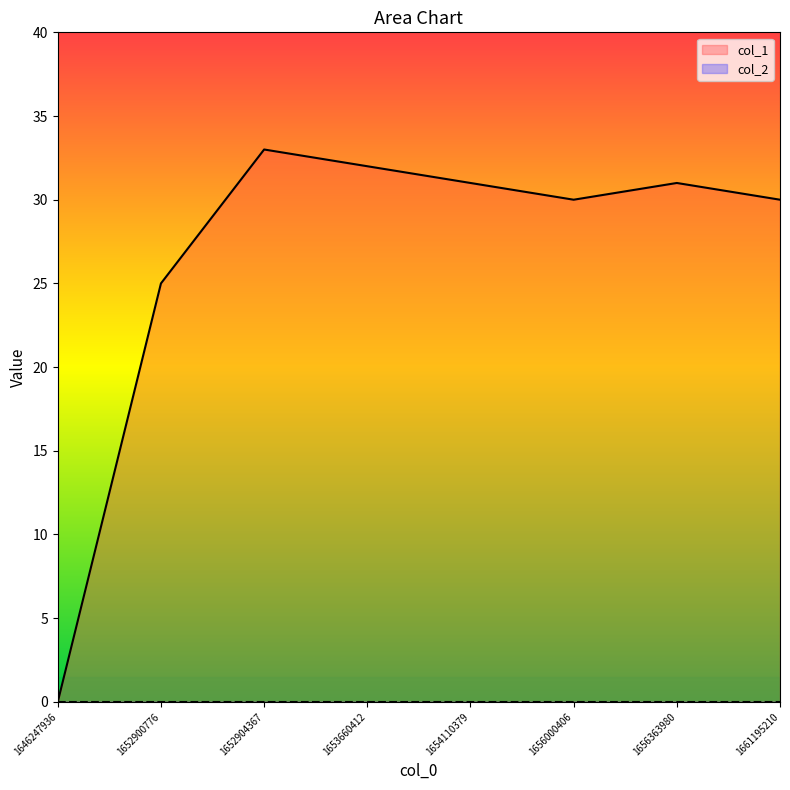

Reading right to left, what are all the values shown in this chart?

30	31	30	31	32	33	25	0